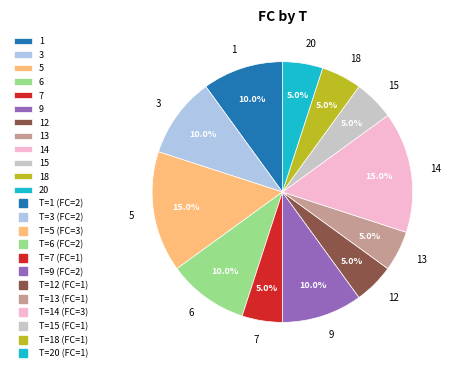

How many segments does this pie chart have?

12